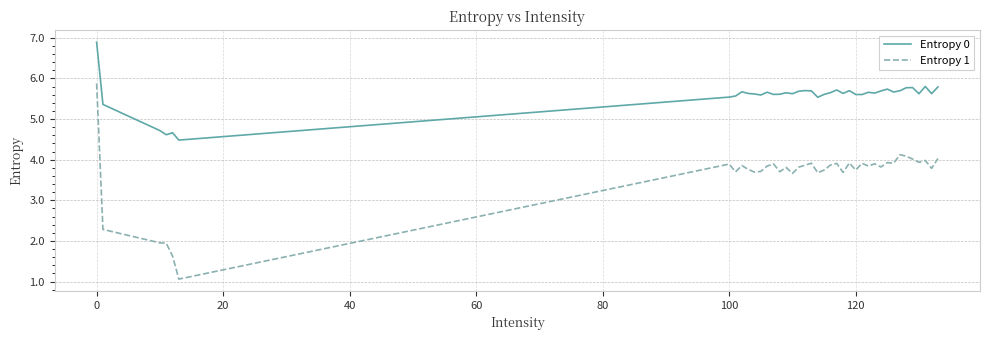

Does the chart have visible grid lines?

Yes